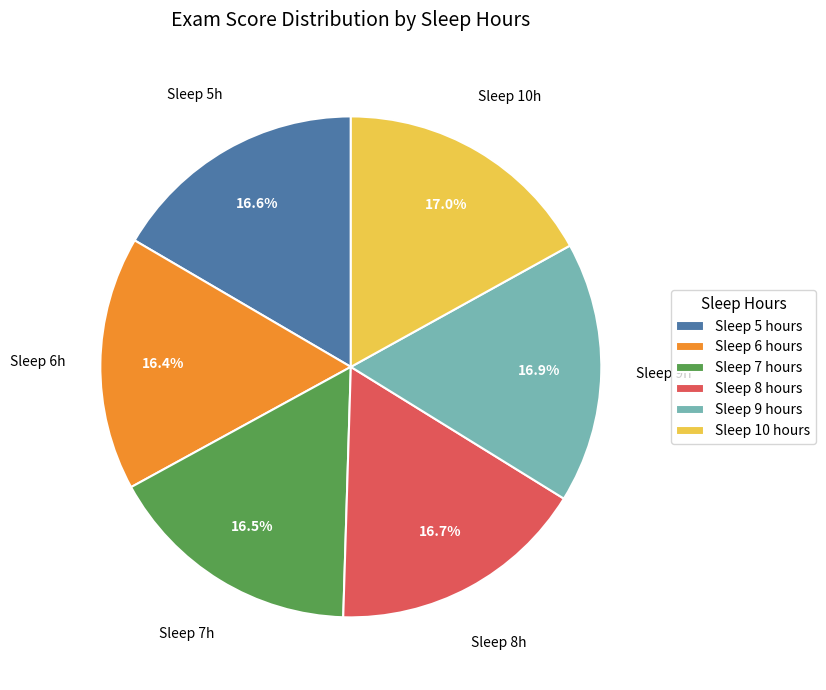

Is there any slice that represents more than half of the pie?

No